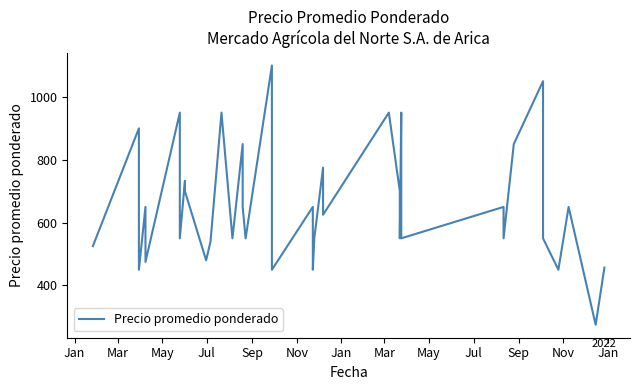

How many values are below 650?

19